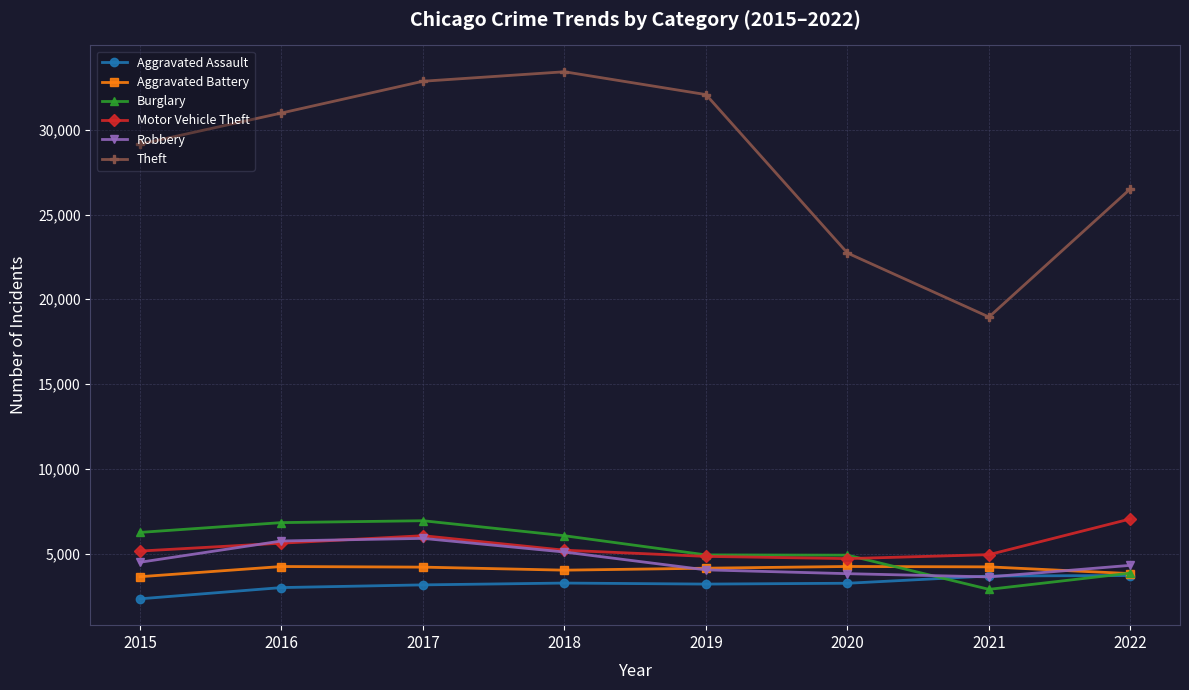

After their last crossing, which series has the higher values: Robbery or Aggravated Assault?

Robbery